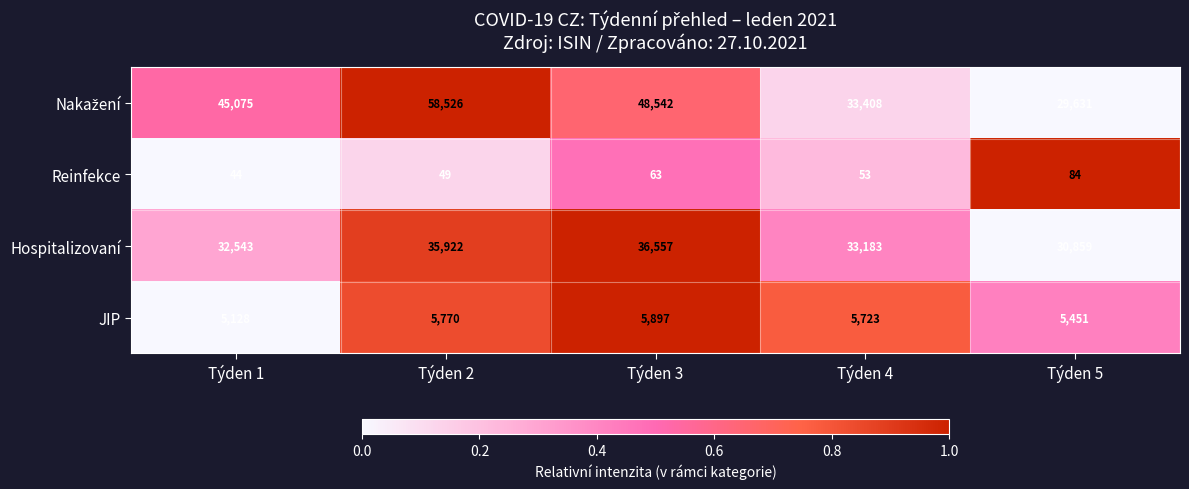

True or false: Hospitalizovaní has a value of 48283 at Týden 2.

False